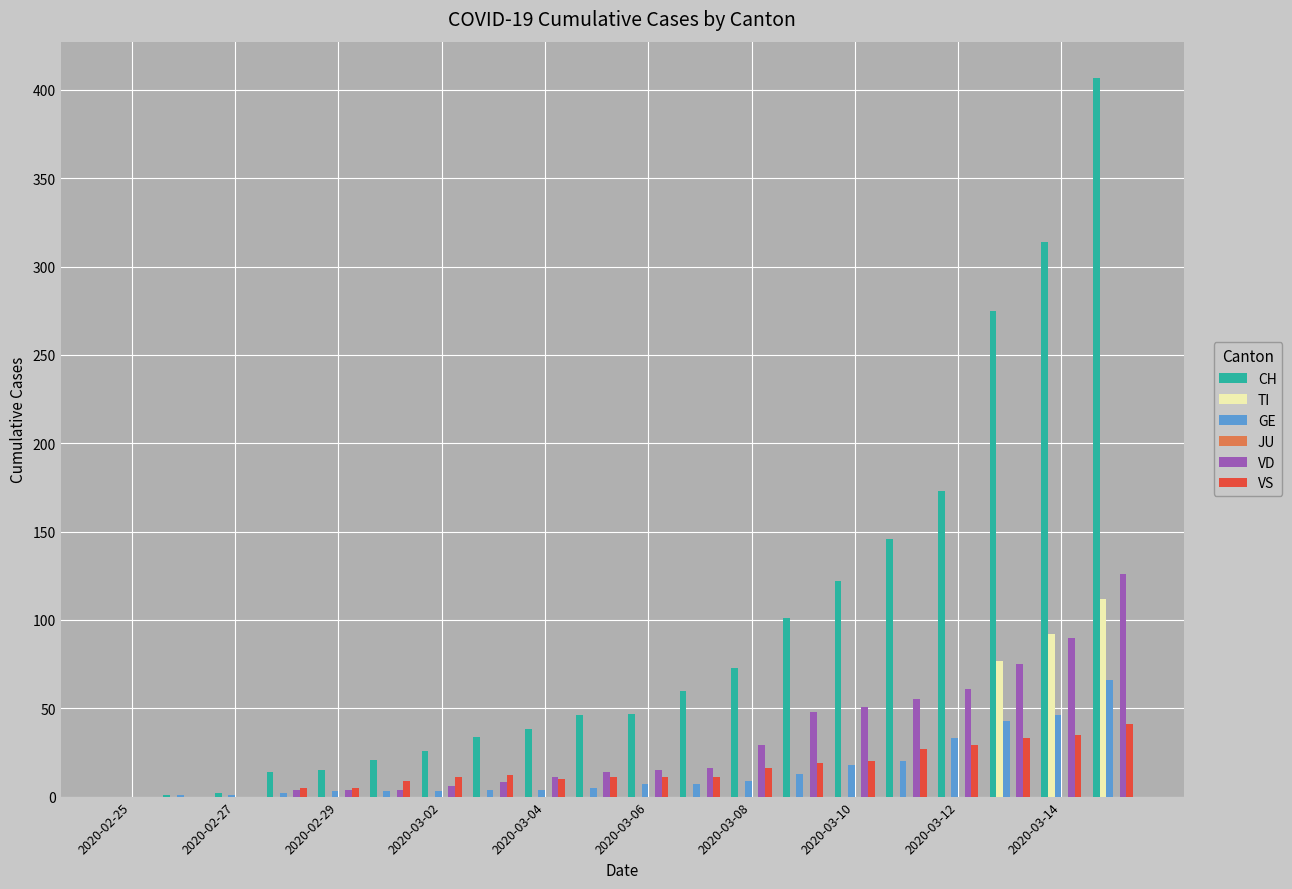

What is the maximum value shown in the chart?

407